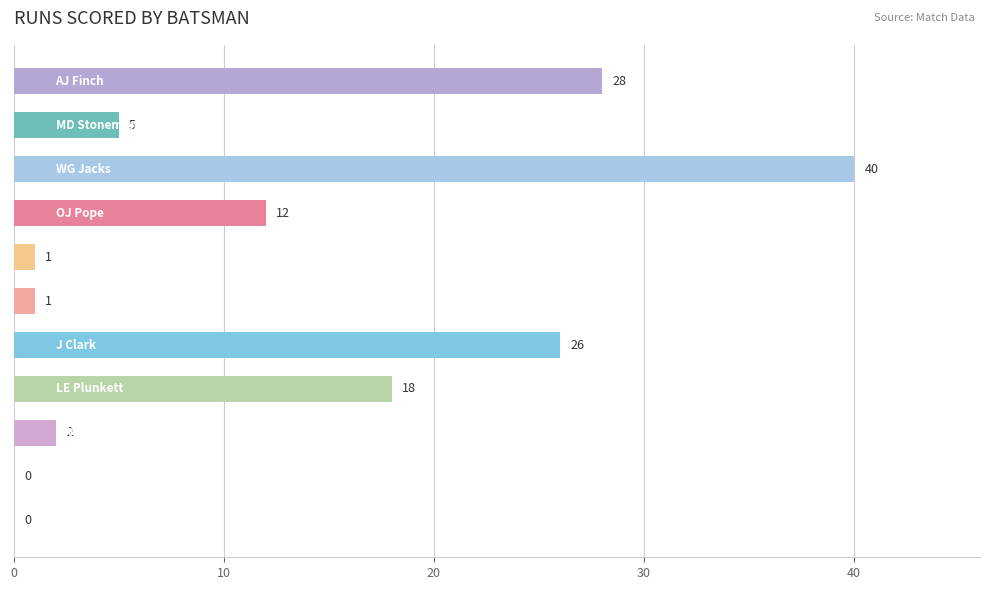

What is the greatest value displayed?

40